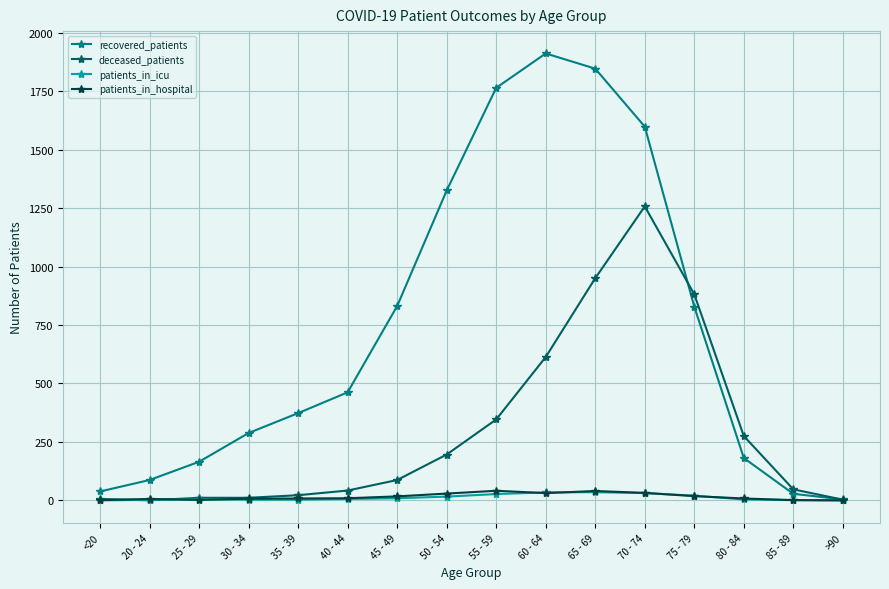

Is it true that patients_in_hospital equals 1 at 85 - 89?

True